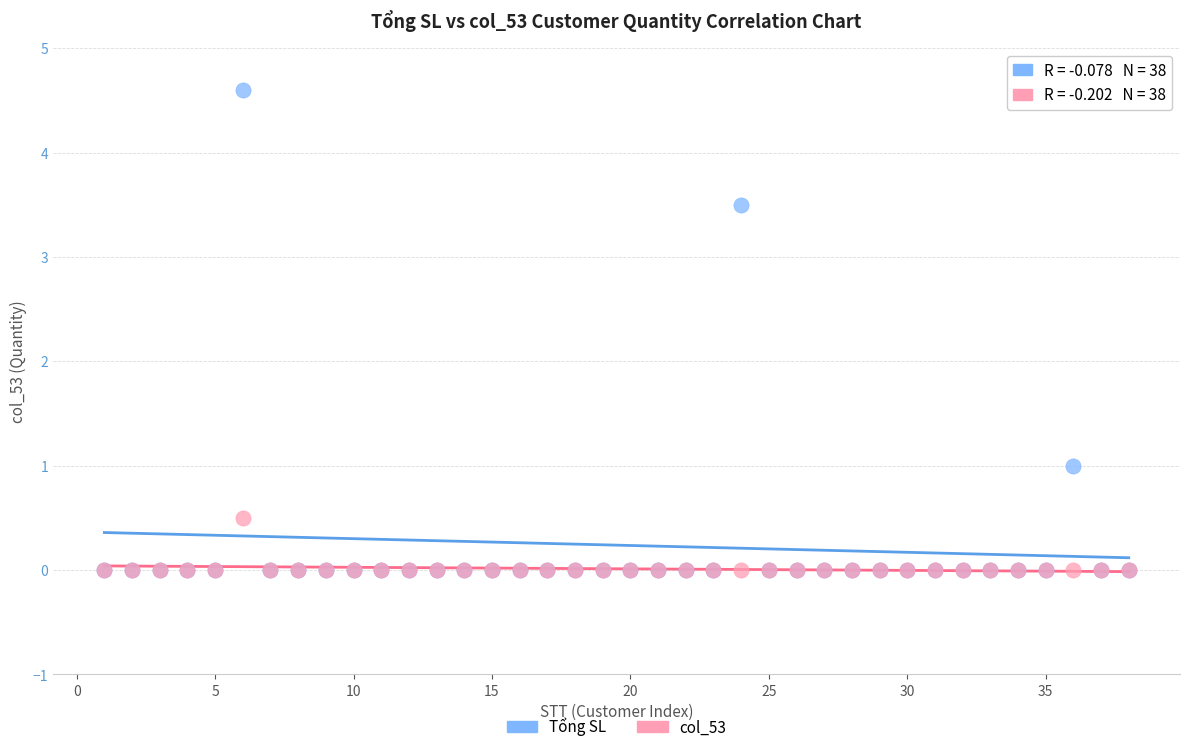

Across all series, what Y value is closest to 2?

1.0